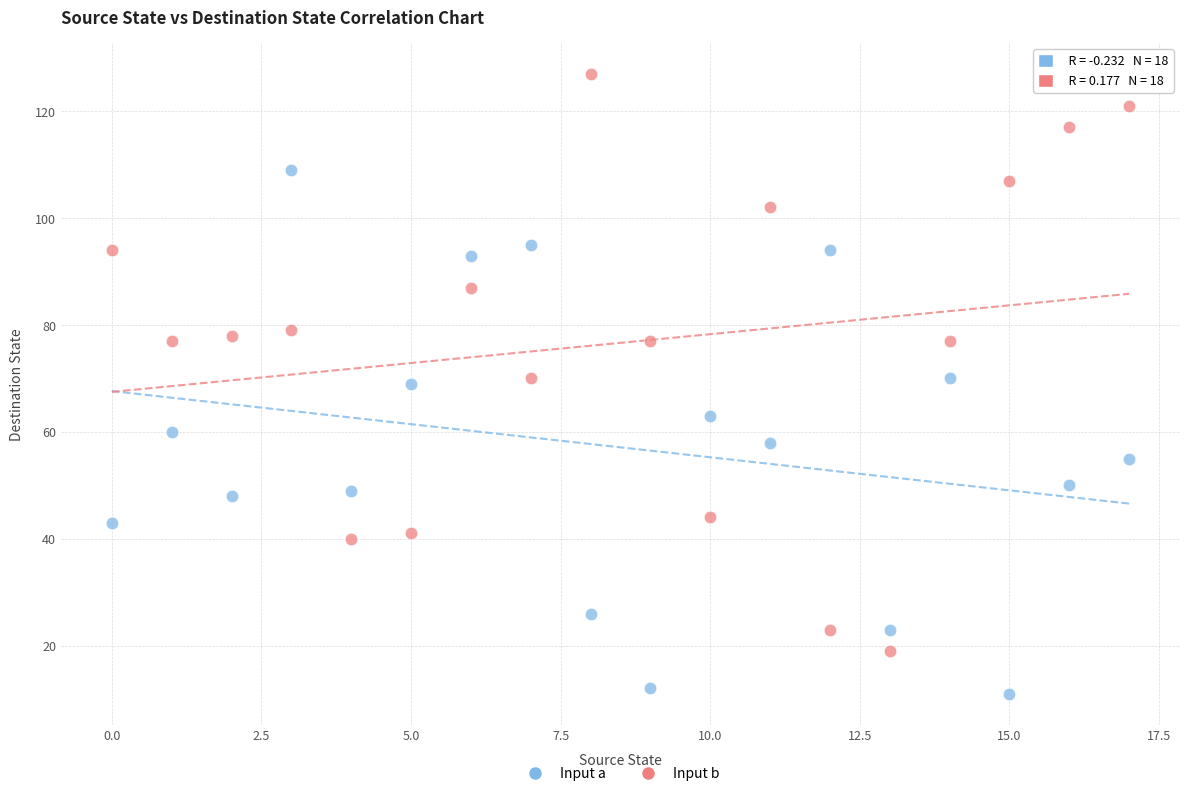

Across all data points, what is the range of Y values (max minus min)?

116